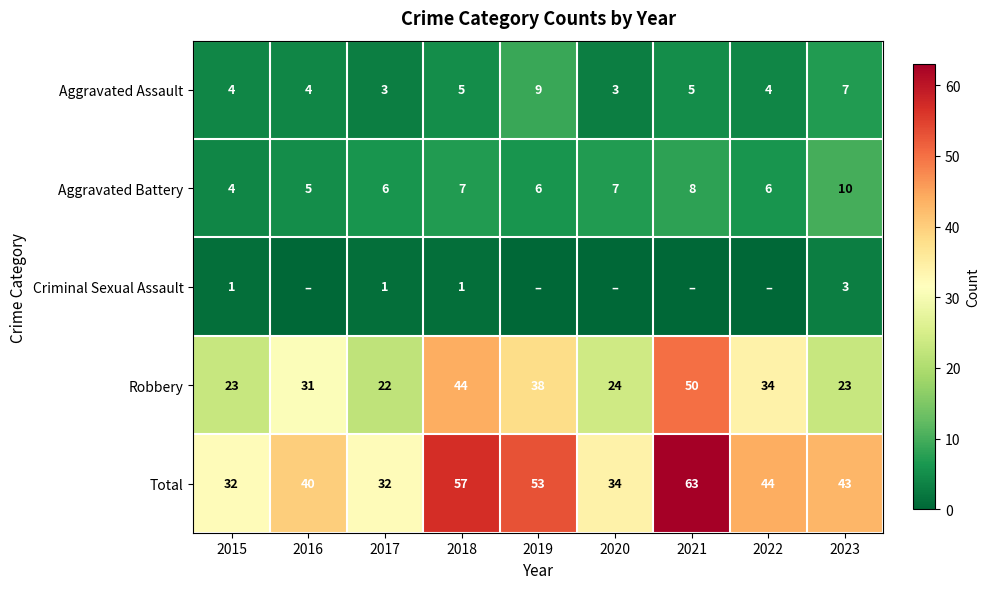

What is the total value across all series at 2022?

88